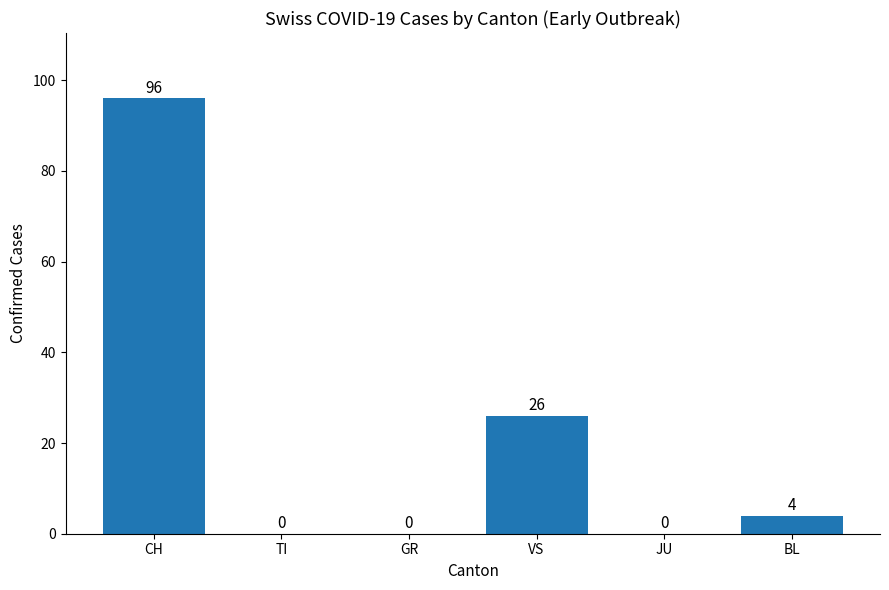

What is the change in value from GR to VS?

+26